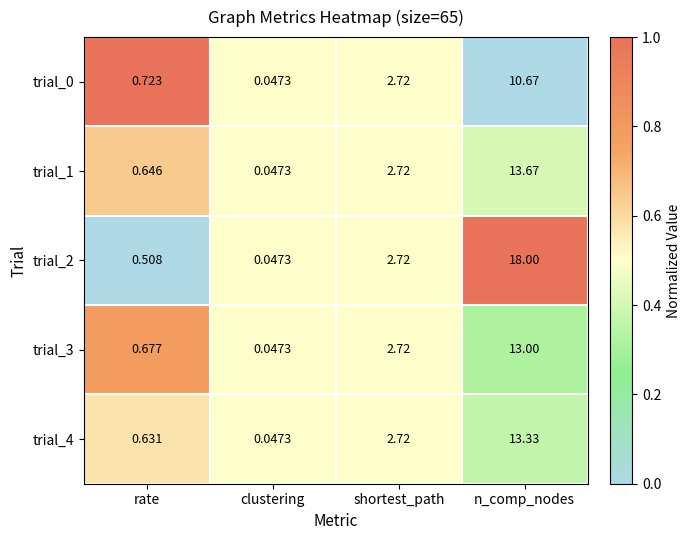

At how many categories does at least one series exceed 0?

4